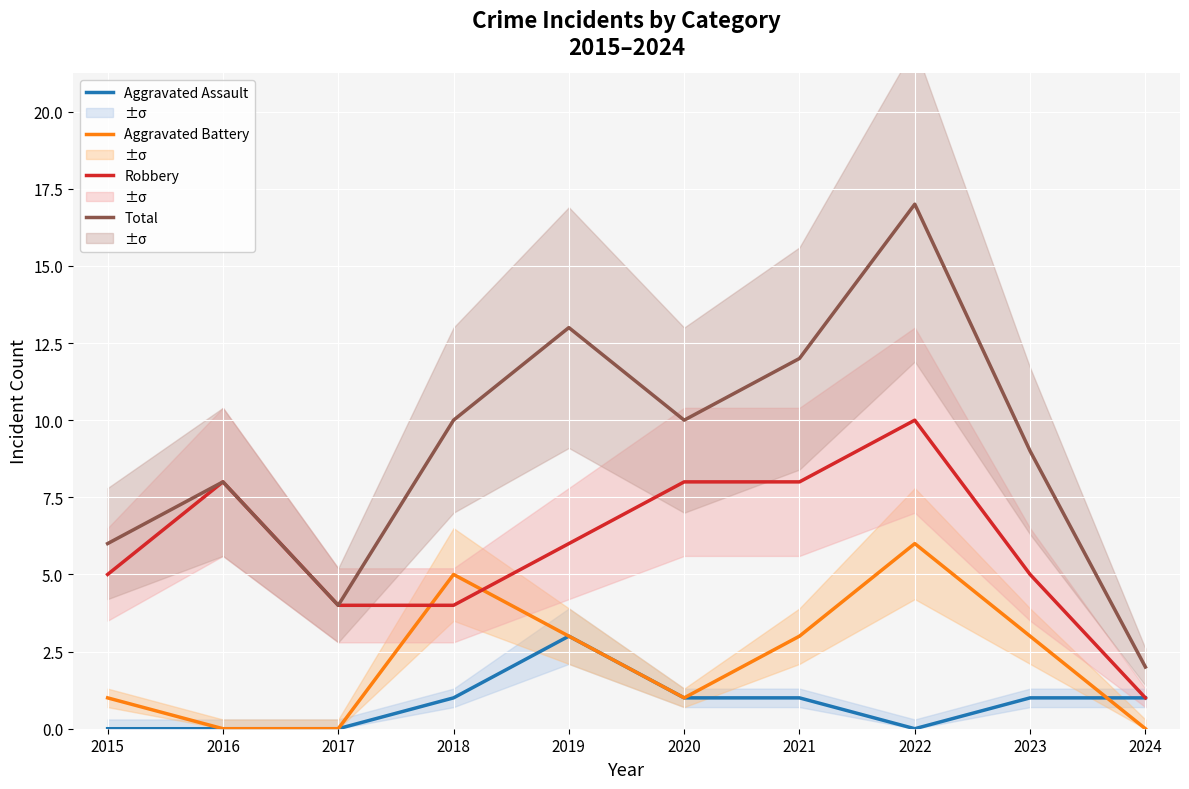

Which series ends up on top after the final intersection of Aggravated Battery and Aggravated Assault?

Aggravated Assault